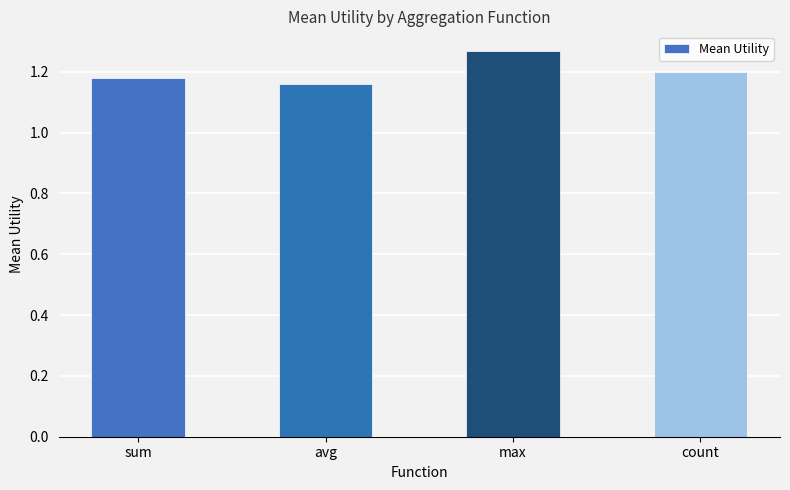

List the labels in order of value, largest first.

max, count, sum, avg